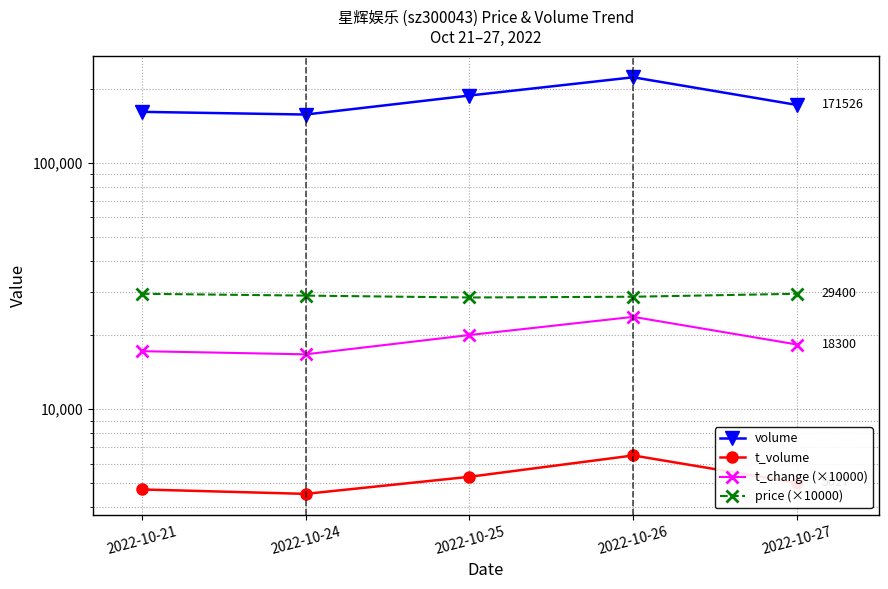

Rank the series by their maximum value, from highest to lowest.

volume, price (×10000), t_change (×10000), t_volume